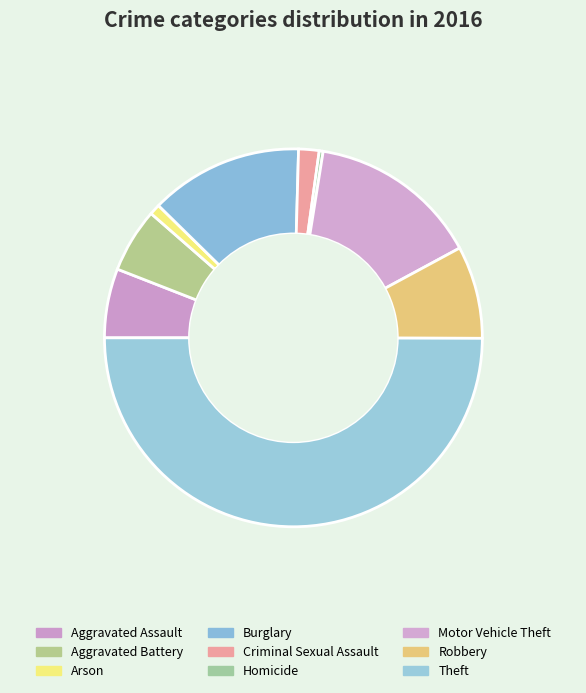

Rank the categories by value from highest to lowest.

Theft, Motor Vehicle Theft, Burglary, Robbery, Aggravated Assault, Aggravated Battery, Criminal Sexual Assault, Arson, Homicide